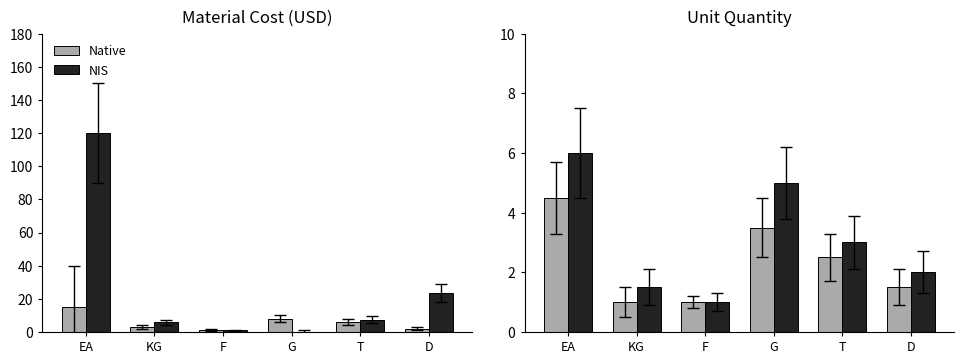

What position from the right is D?

1